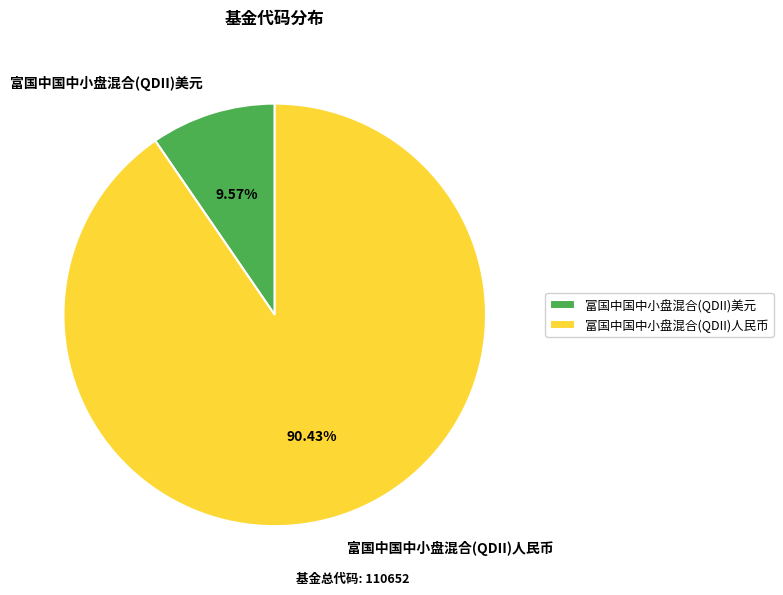

Does 富国中国中小盘混合(QDII)美元 account for over 50% of the chart?

No